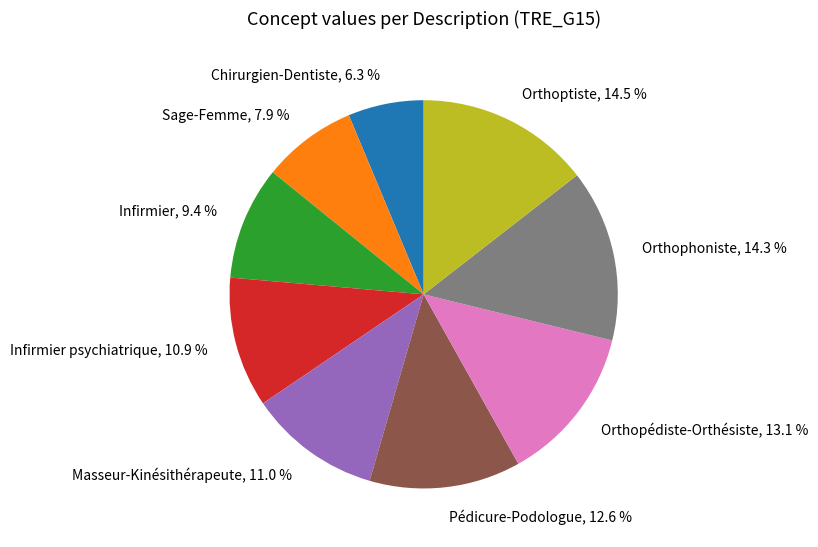

How many slices are in this pie chart?

9